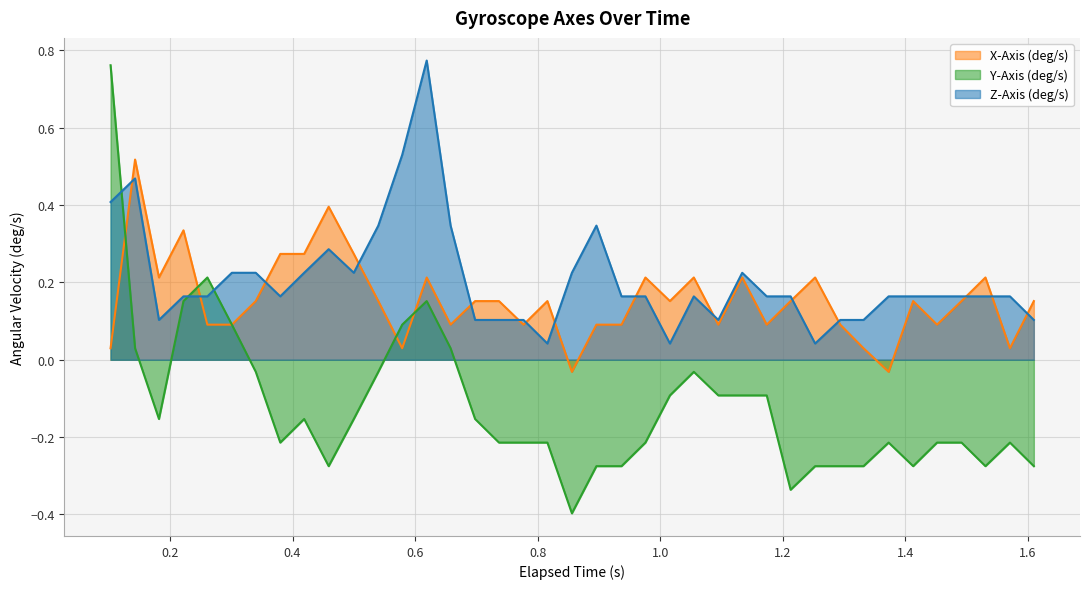

Which series has the largest total across all categories?

Z-Axis (deg/s)